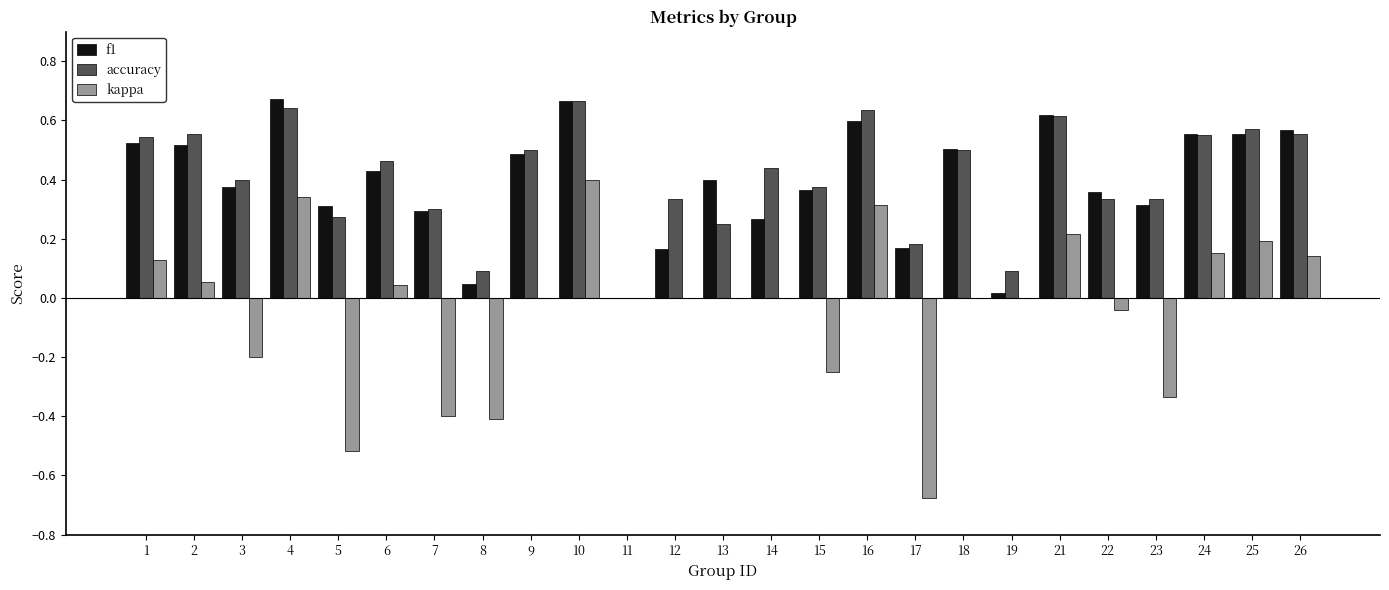

What are all the series names shown in the legend?

f1, accuracy, kappa